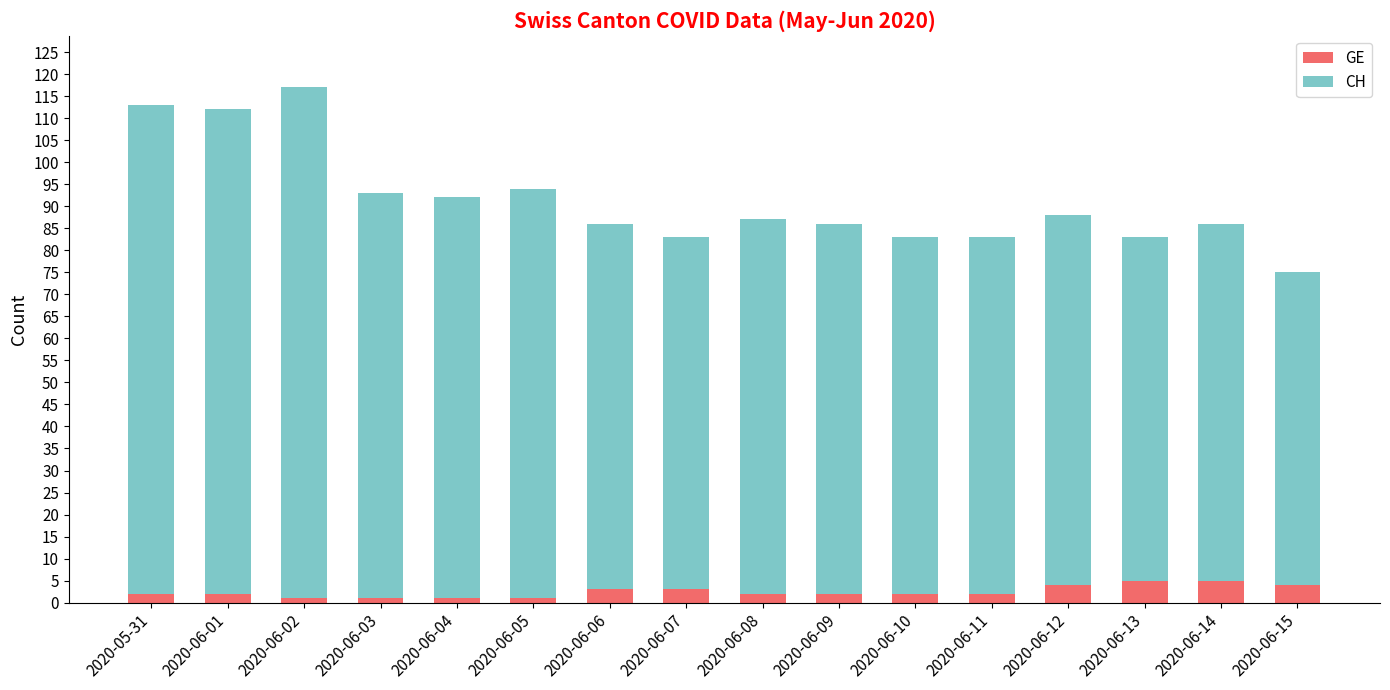

What are all the series names shown in the legend?

GE, CH